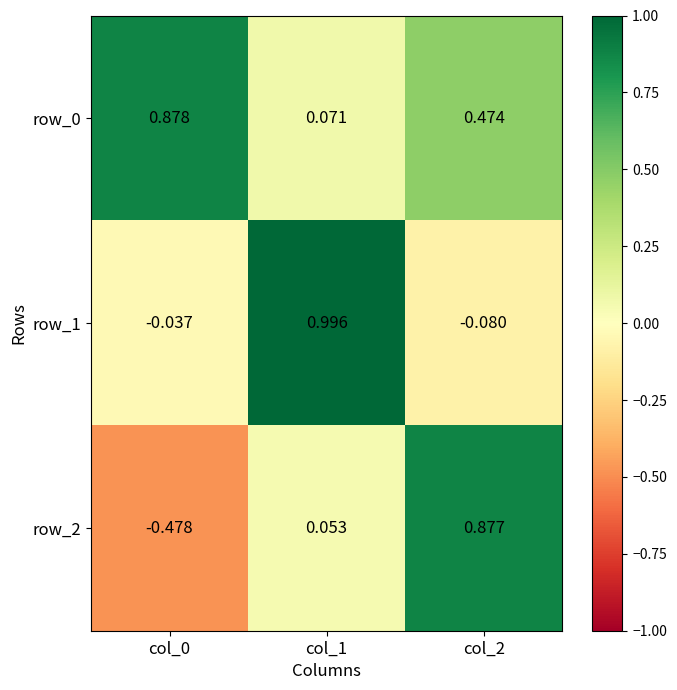

Is the value of row_1 at col_2 greater than the value of row_0 at col_1?

No